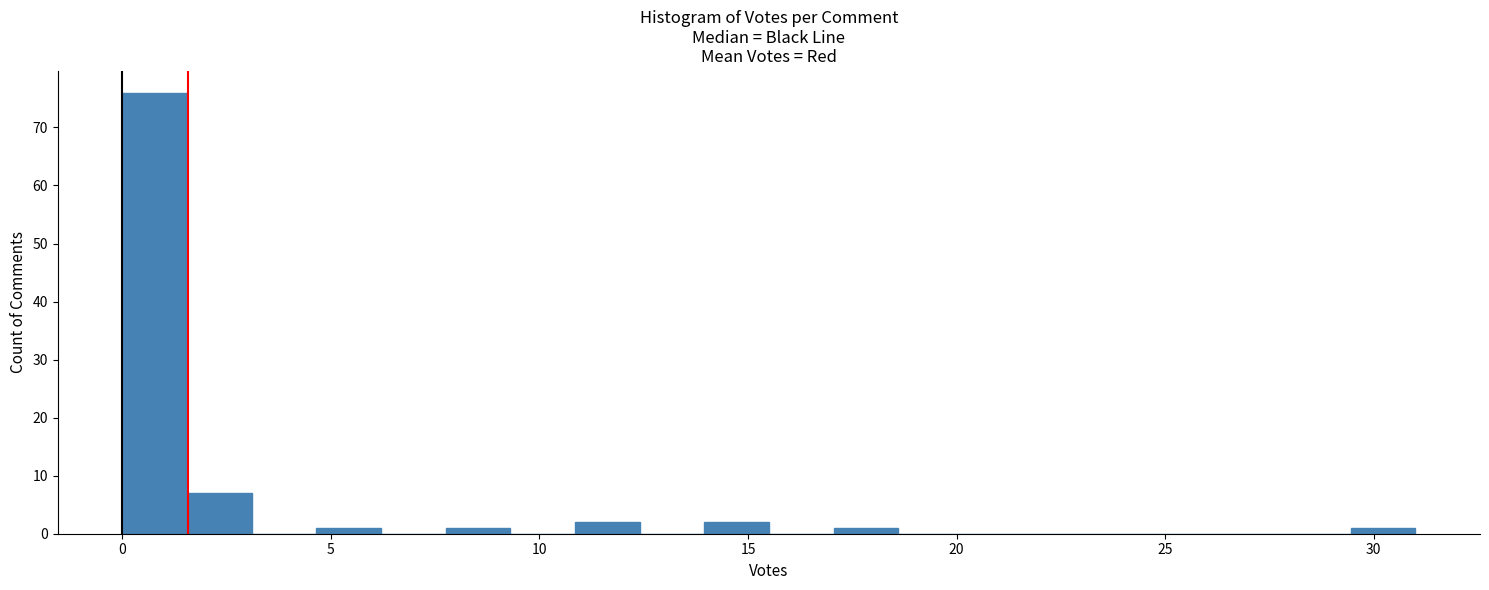

Around what value on the x-axis is the tallest bar? Give the approximate position of its centre, as read against the axis.

1.0